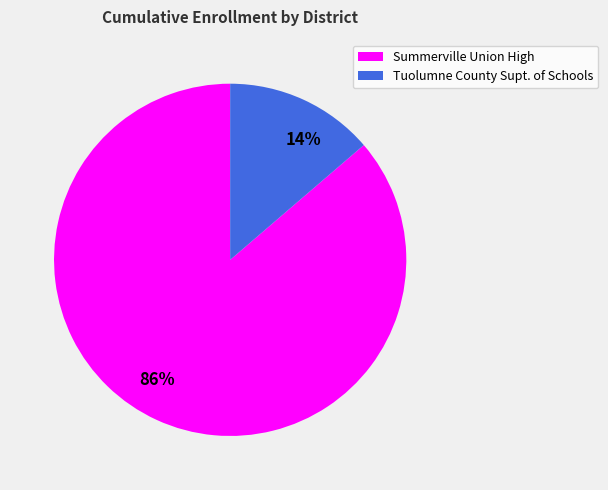

The 14% slice represents 14% of the pie. True or false?

True